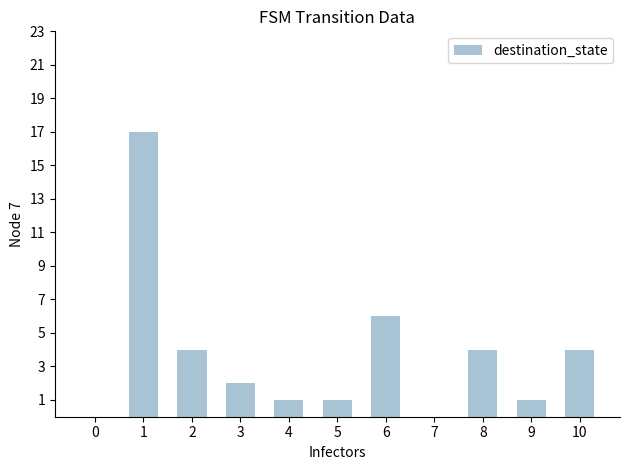

At which label is the value closest to 8?

6